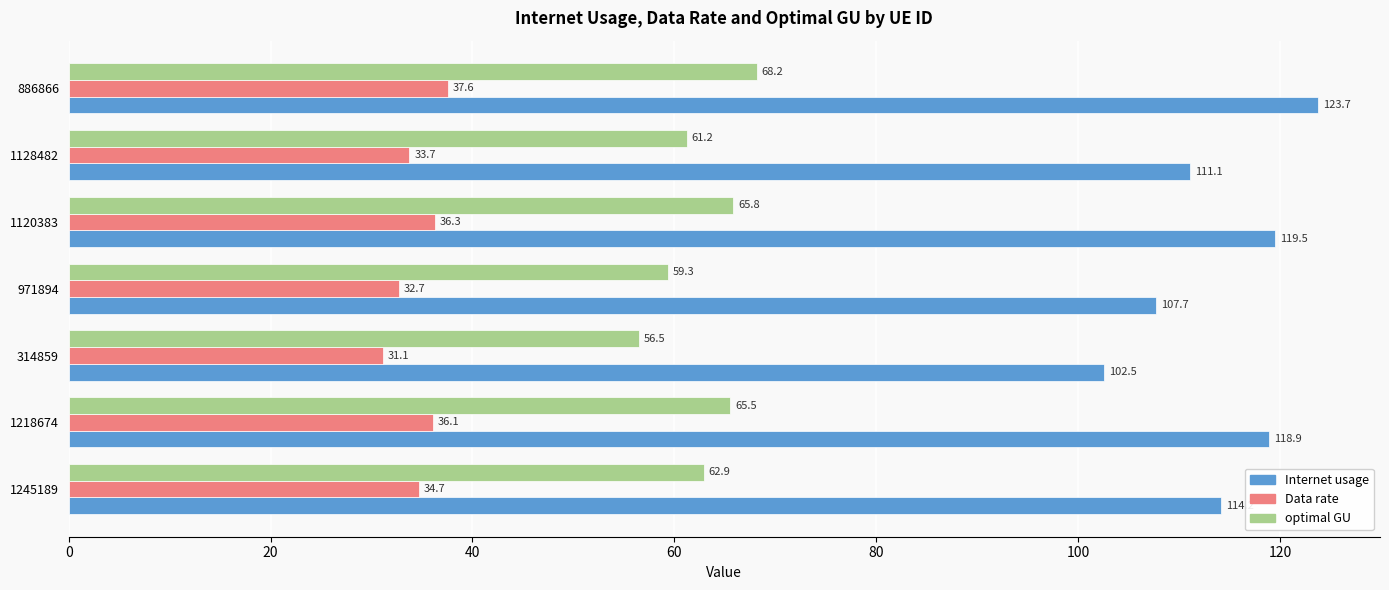

At how many categories does at least one series exceed 86?

7